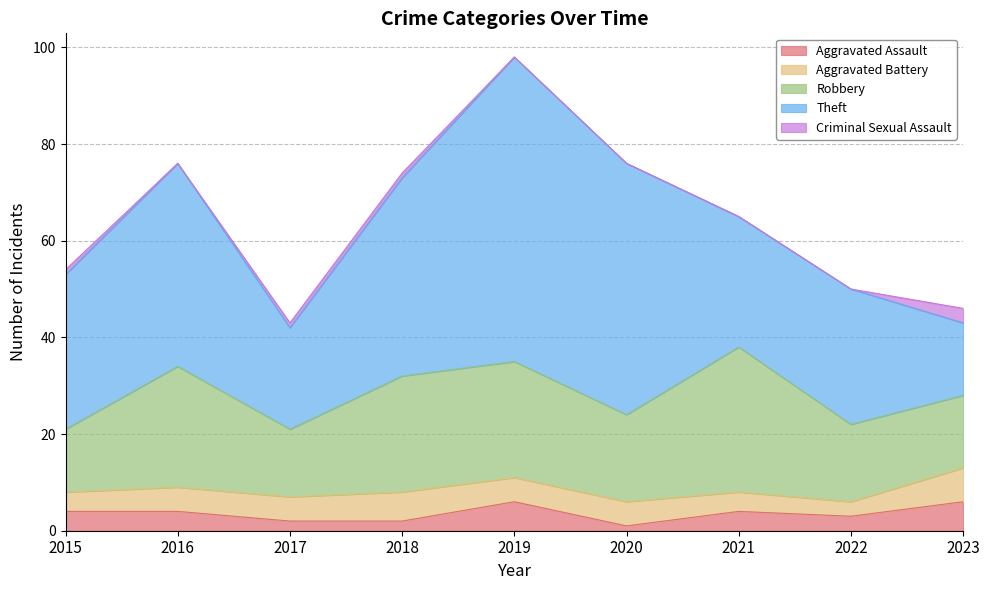

Which category has the lowest value in the Criminal Sexual Assault series?

2016